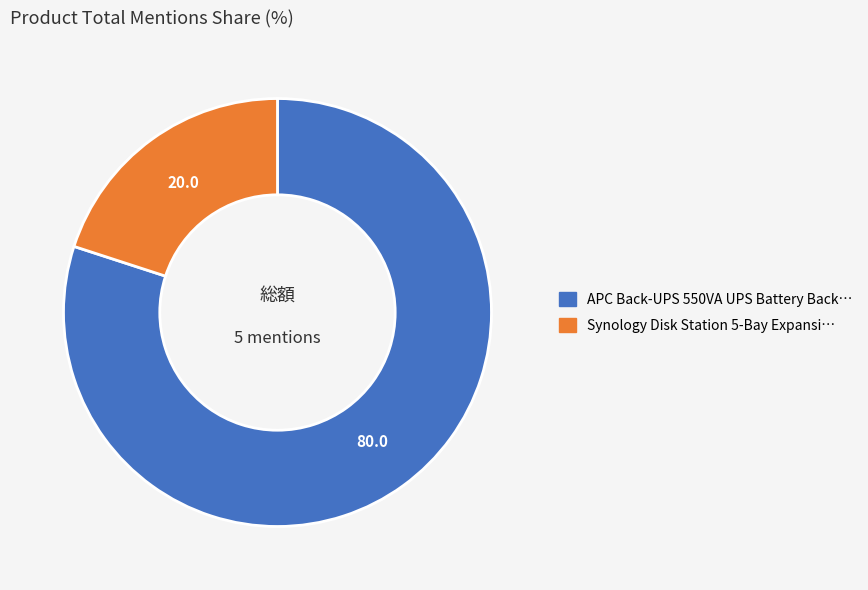

Is there any slice that represents more than half of the pie?

Yes